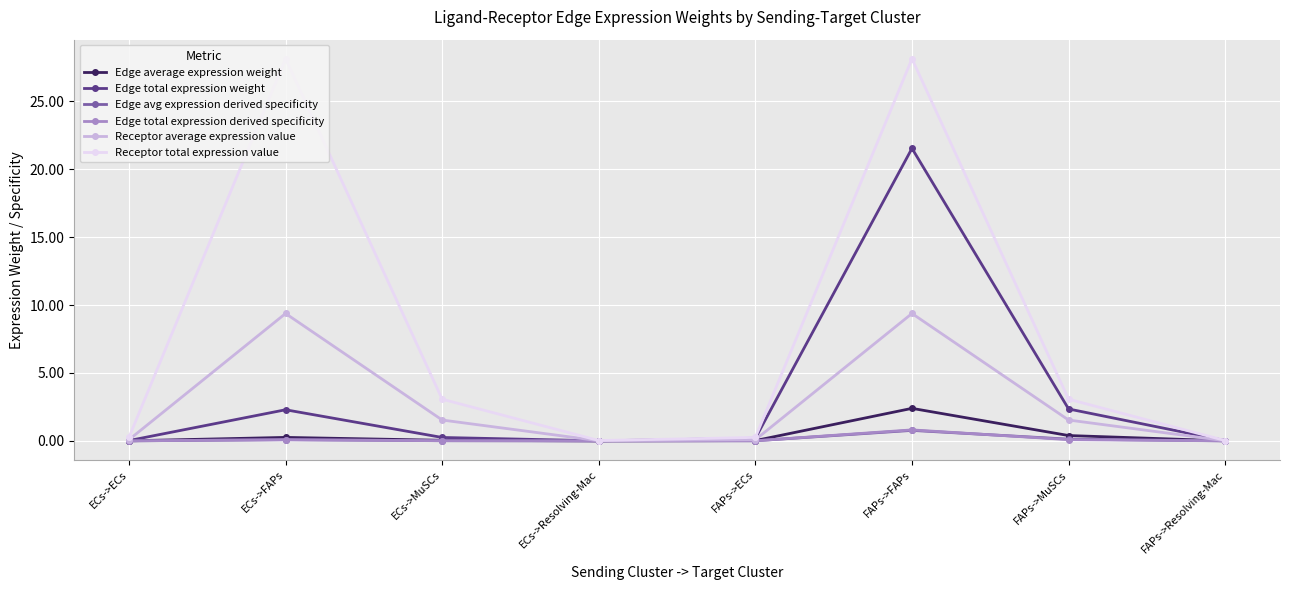

How many series are shown in this chart?

6